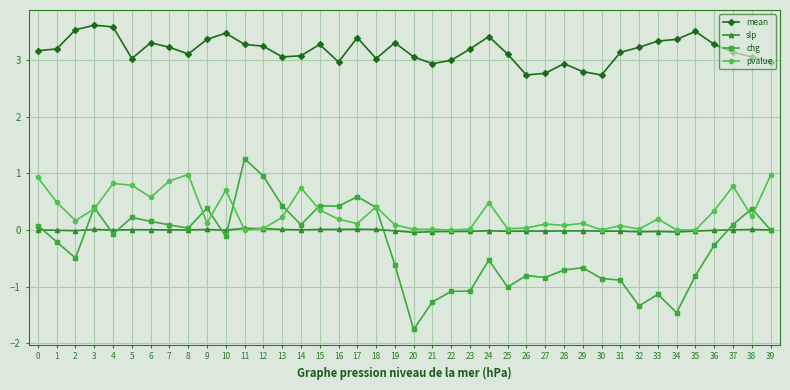

Is the value of slp at 6 greater than the value of mean at 16?

No